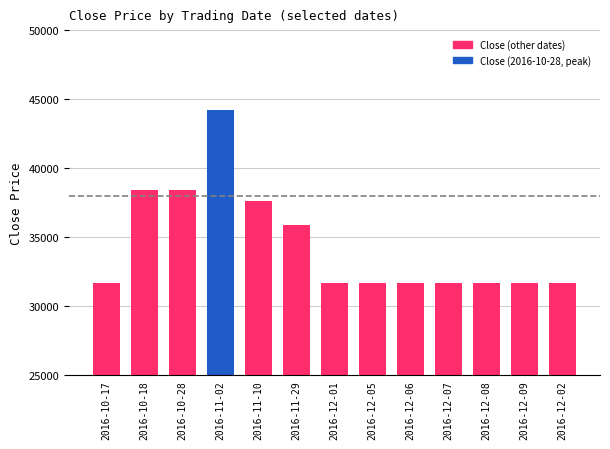

What is the maximum value shown in the chart?

44200